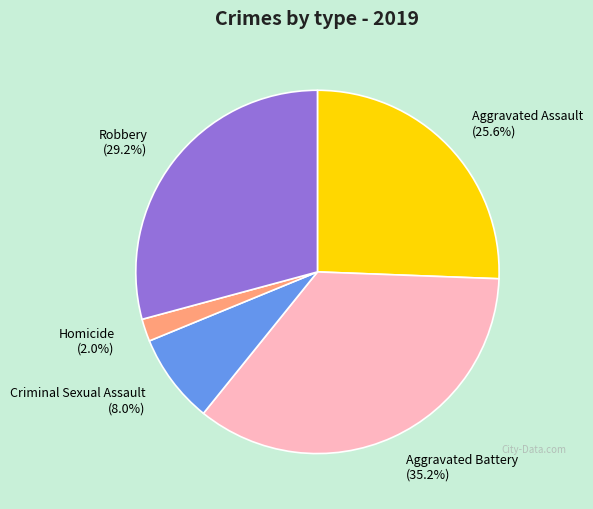

To the nearest percent, what is the average slice percentage?

20%